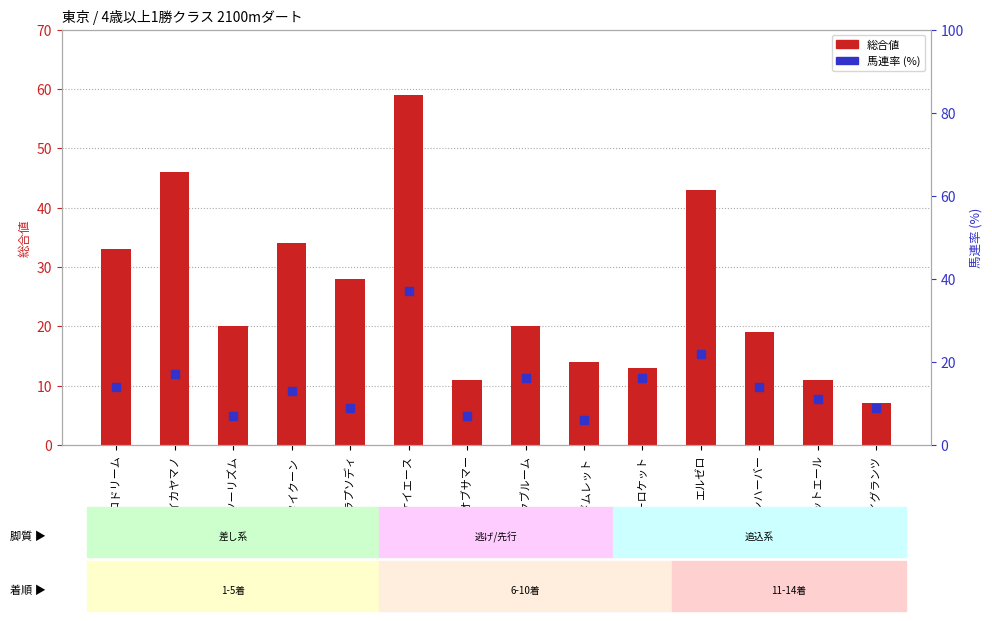

Which series contains the lowest Y value?

馬連率